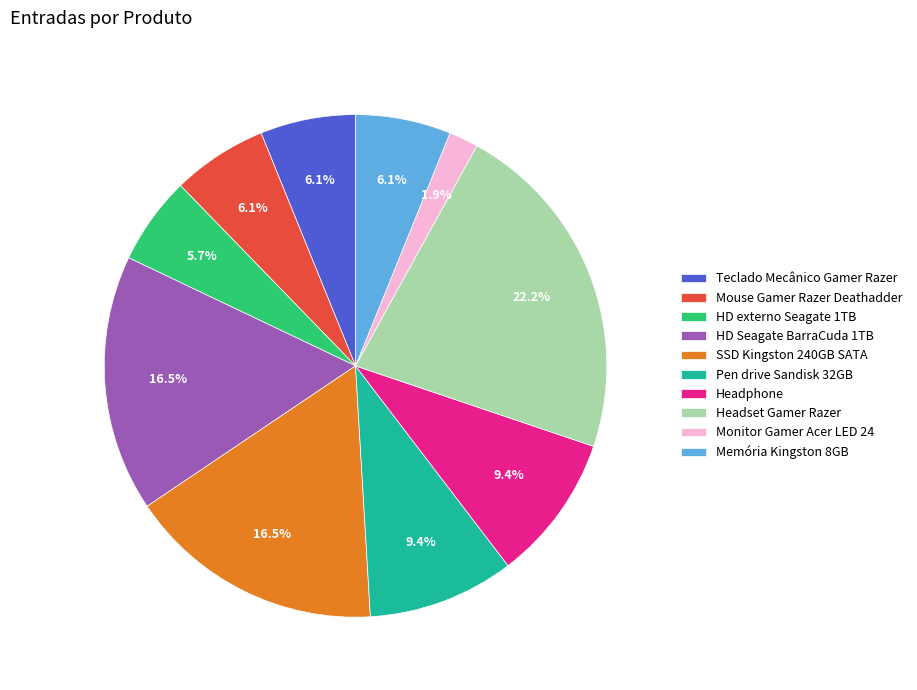

To the nearest percent, what is the average slice percentage?

10%